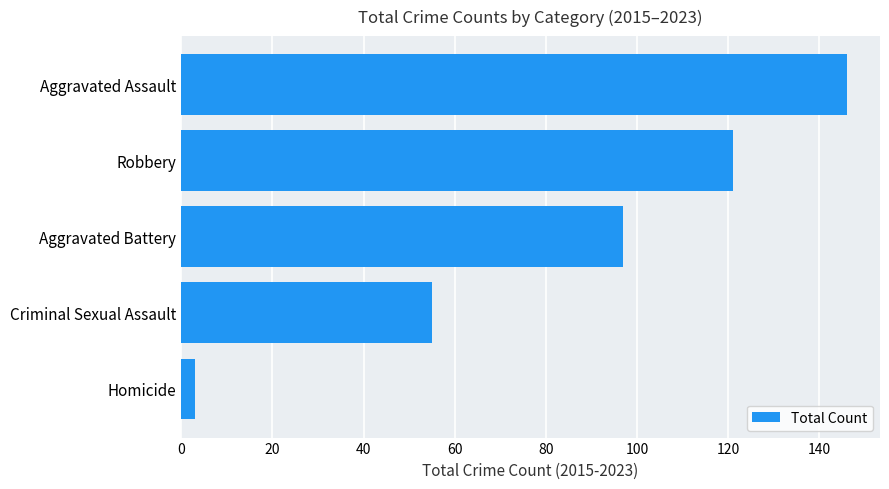

Rank the categories by value from highest to lowest.

Aggravated Assault, Robbery, Aggravated Battery, Criminal Sexual Assault, Homicide